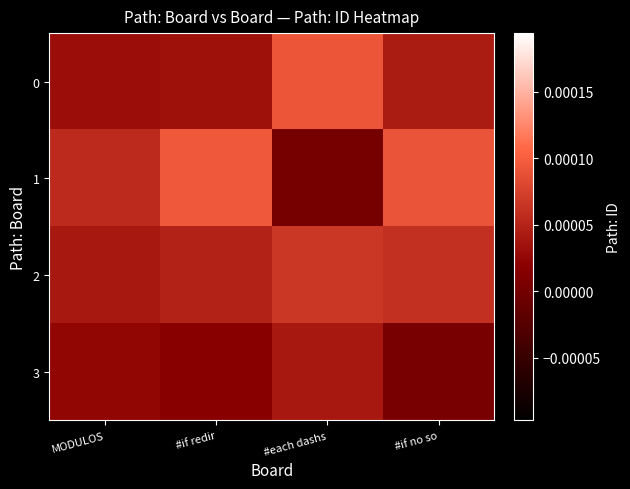

How many distinct data groups are displayed?

4